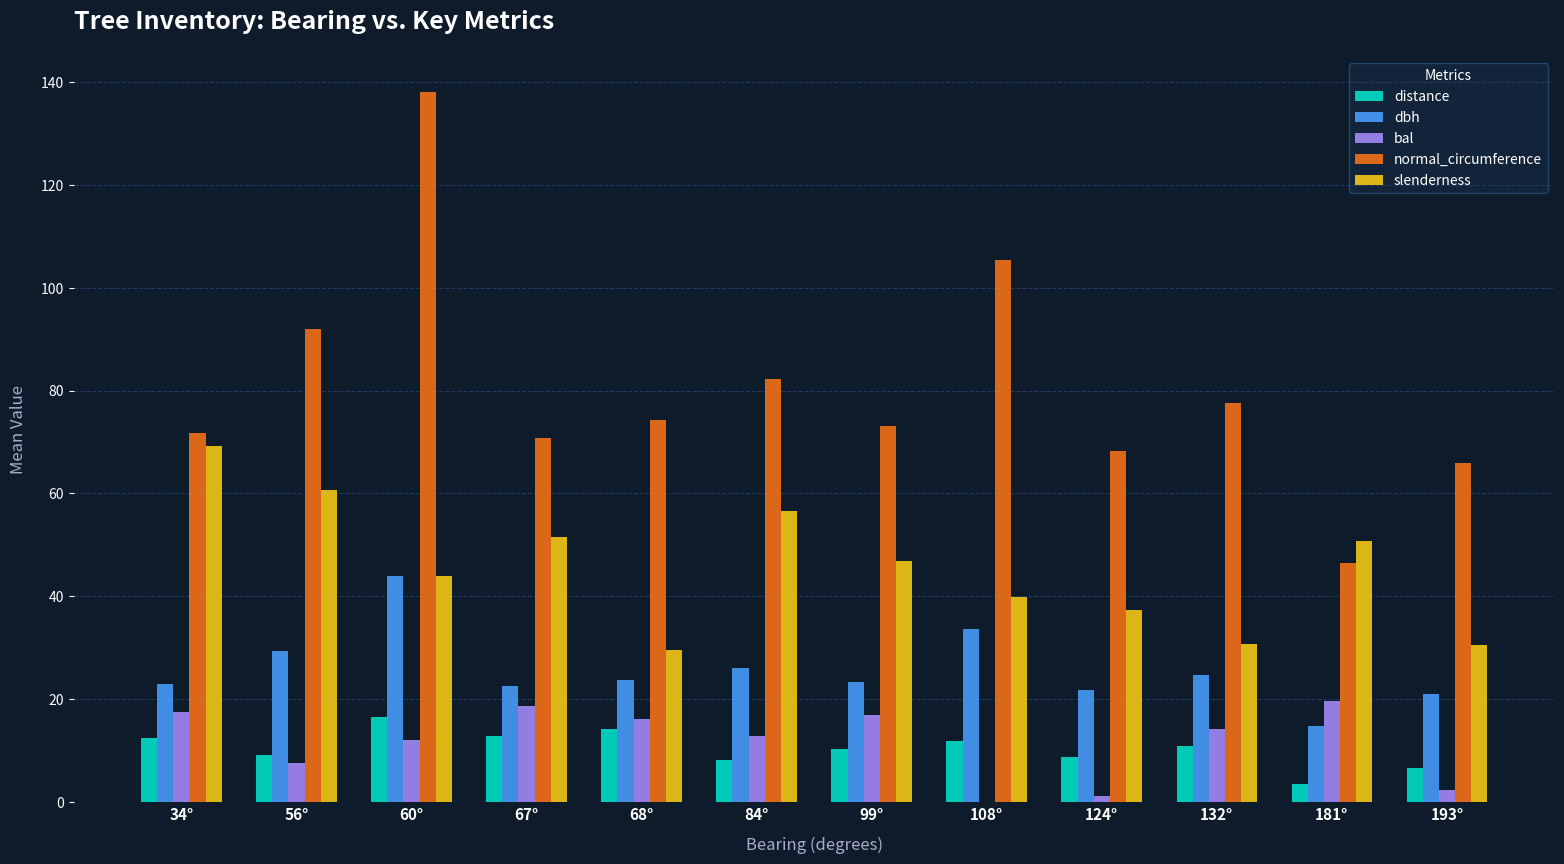

At which category is the sum across all series the highest?

60°